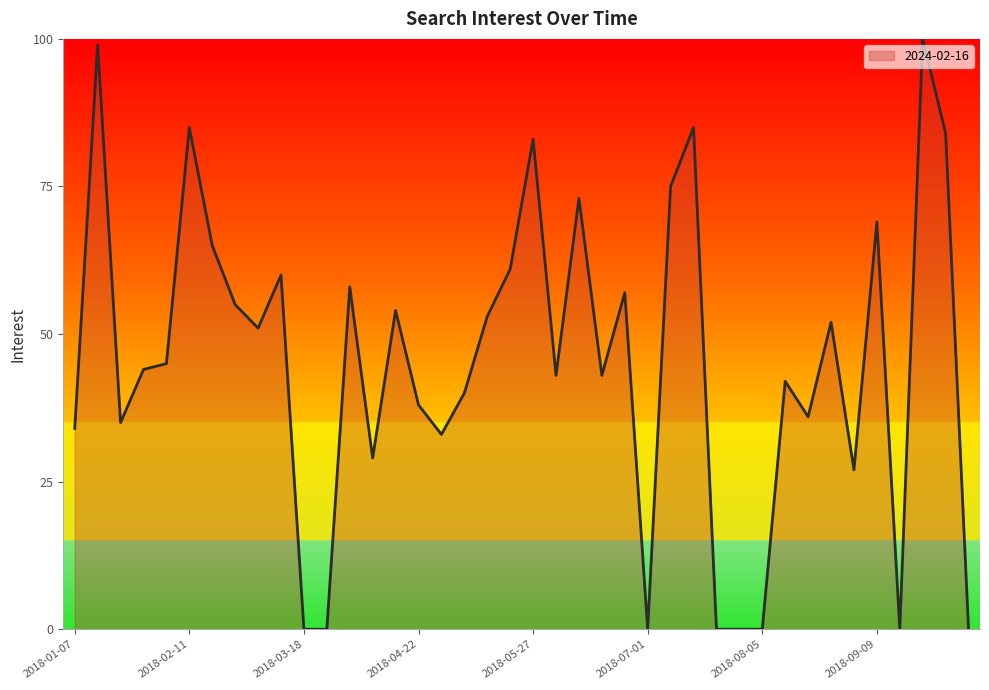

What is the difference between the maximum and minimum values?

100